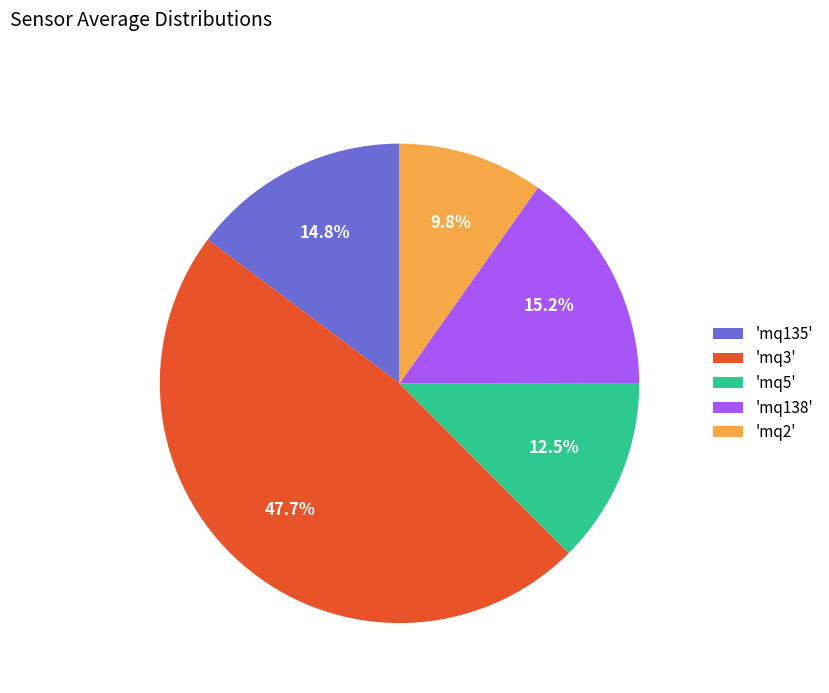

What is the ratio of the value at 'mq135' to the value at 'mq5'?

1.2